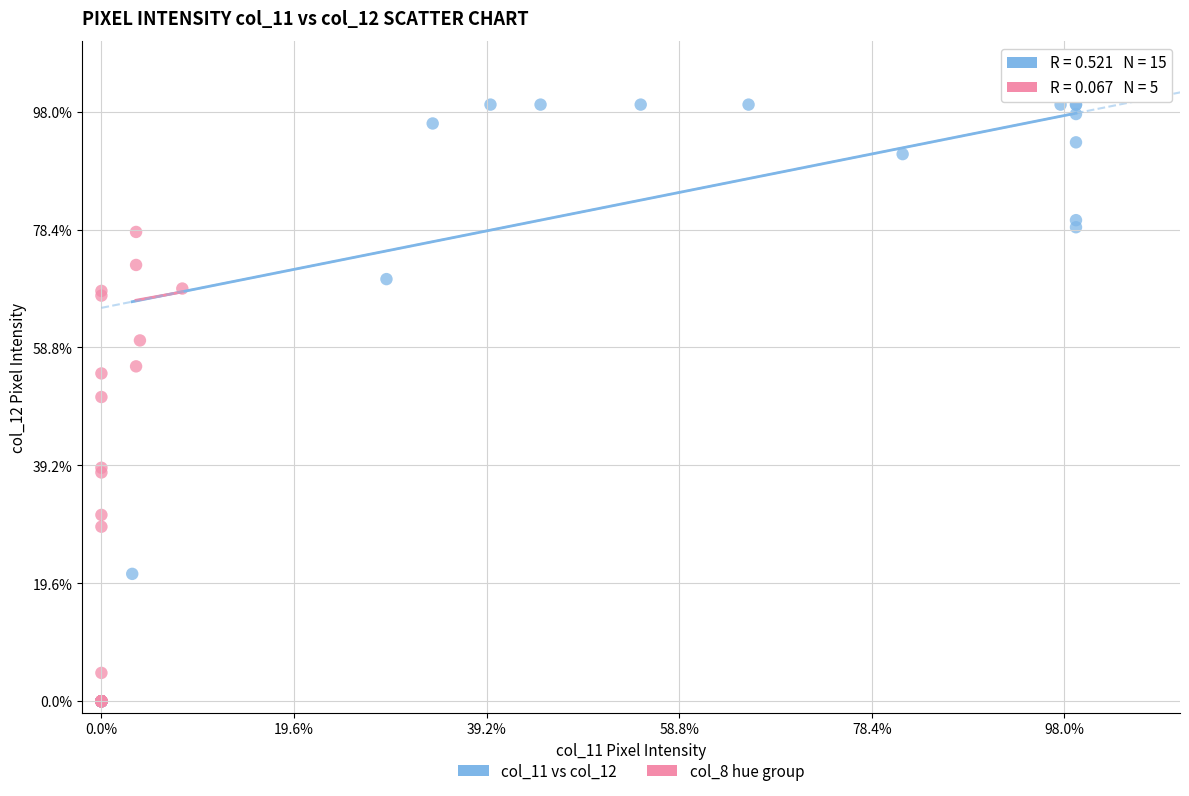

What are all the series names shown in the legend?

col_11 vs col_12, col_8 hue group